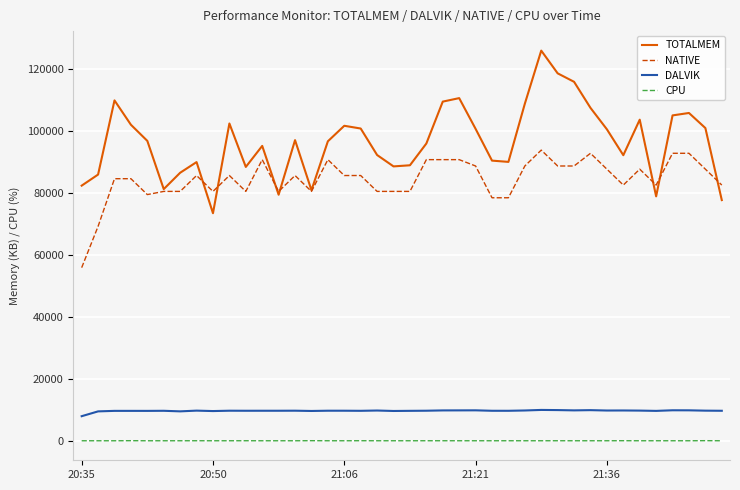

What is the value of the NATIVE point at the 1st from the left?

55808.0